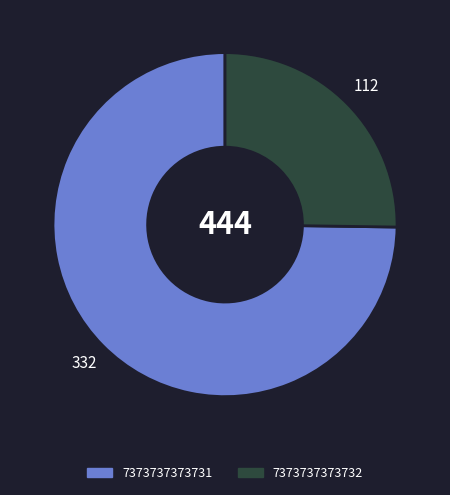

Does any single category account for the majority?

Yes